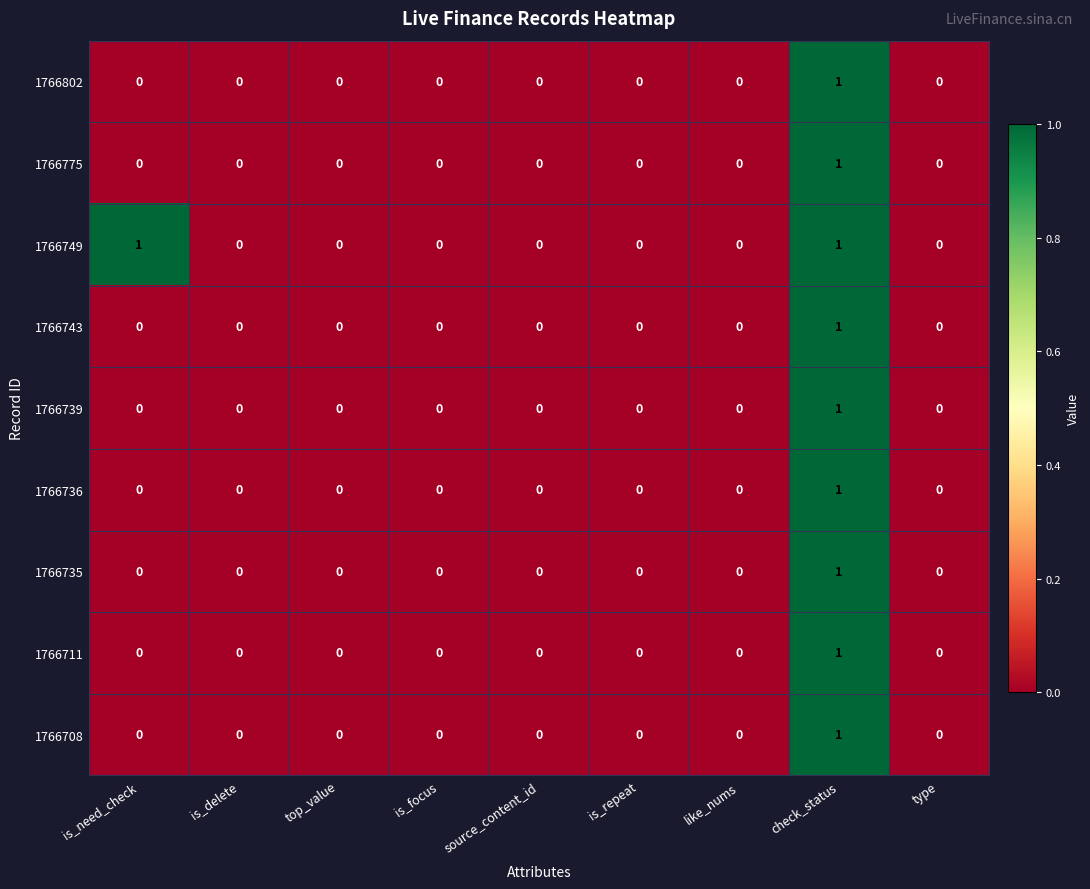

At which category is the sum across all series the highest?

check_status